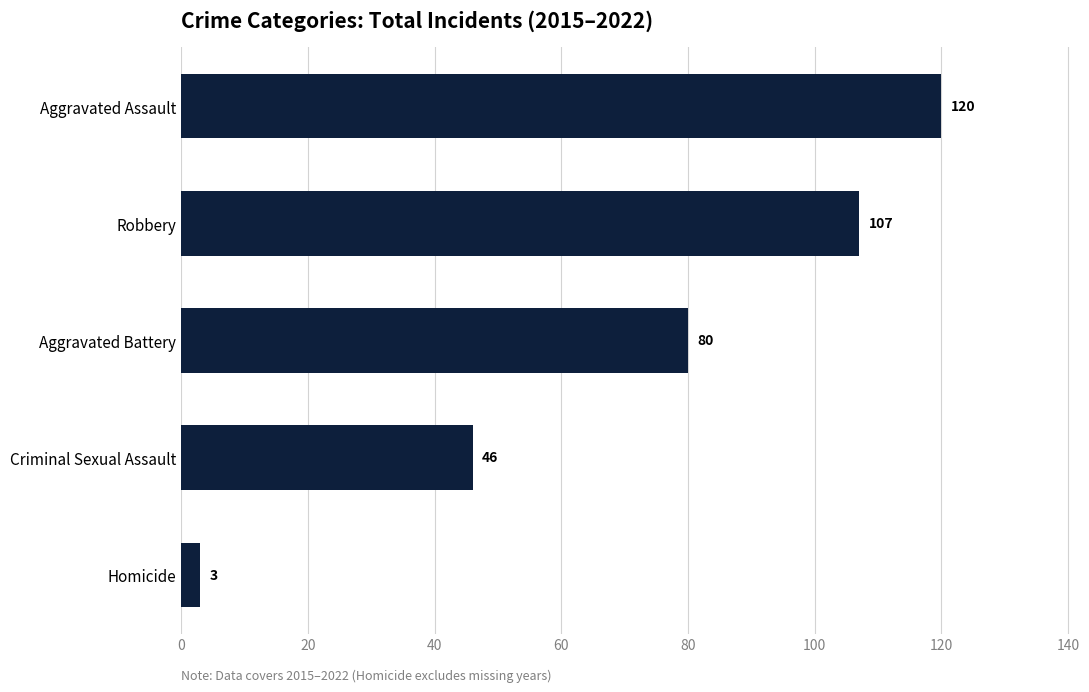

What is the value of the 5th bar from the top?

3